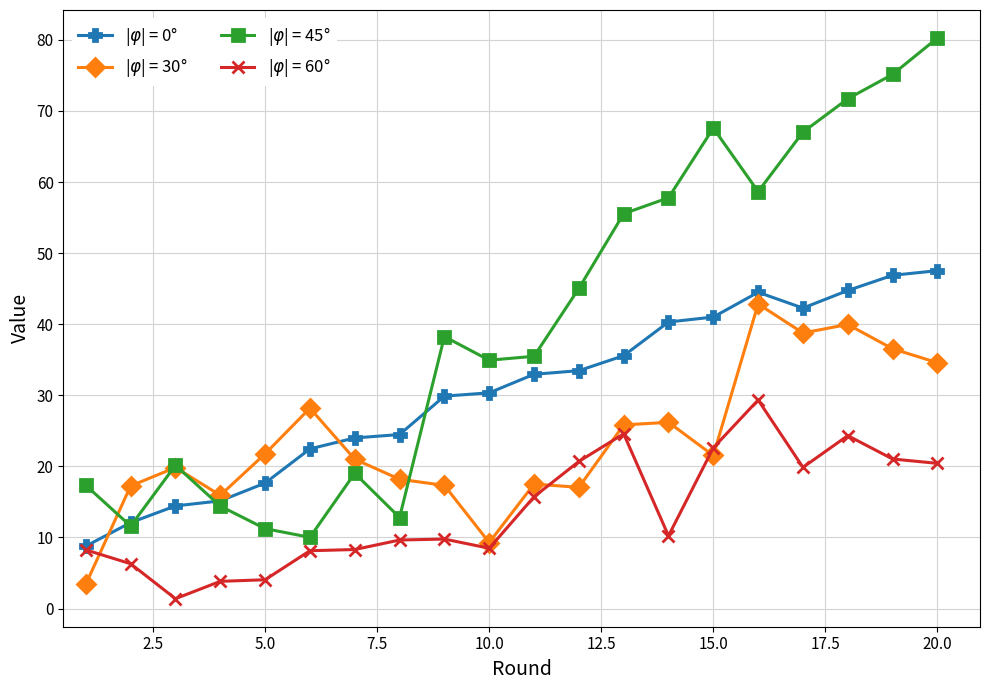

What is the maximum value shown in the chart?

80.3